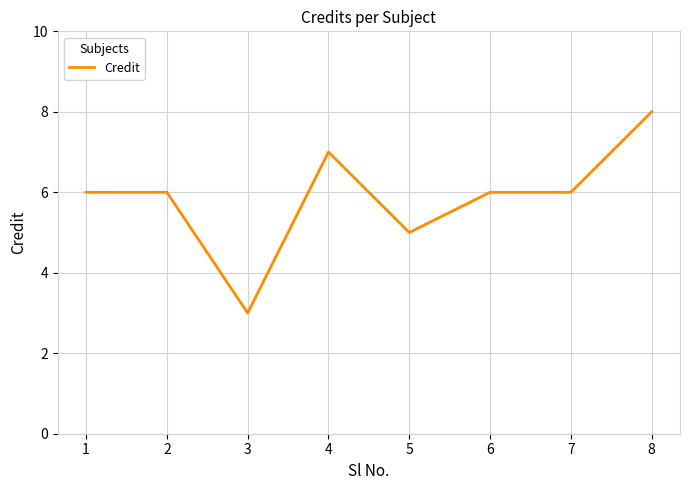

Reading left to right, extract all data points from this chart.

1=6	2=6	3=3	4=7	5=5	6=6	7=6	8=8